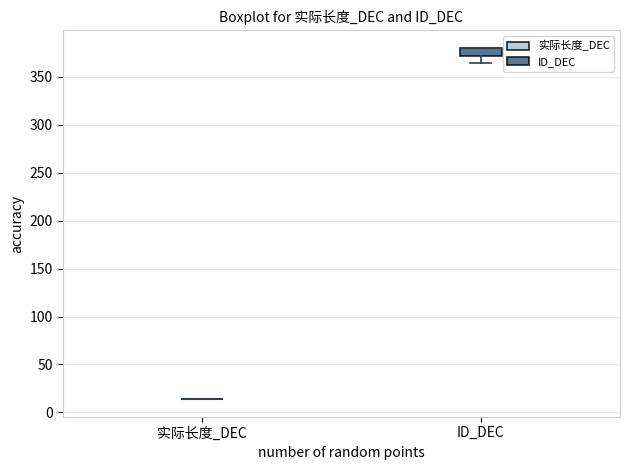

Reading left to right, read every box against the y-axis: the position of its median line, the range the box covers, and the ends of its whiskers. The values are not printed on the chart, so give them approximately, as read against the axis.

实际长度_DEC: box collapsed to a line at 15, whiskers 15 to 15
ID_DEC: median 380 (drawn on the box's upper edge), box 370 to 380, whiskers 365 to 380